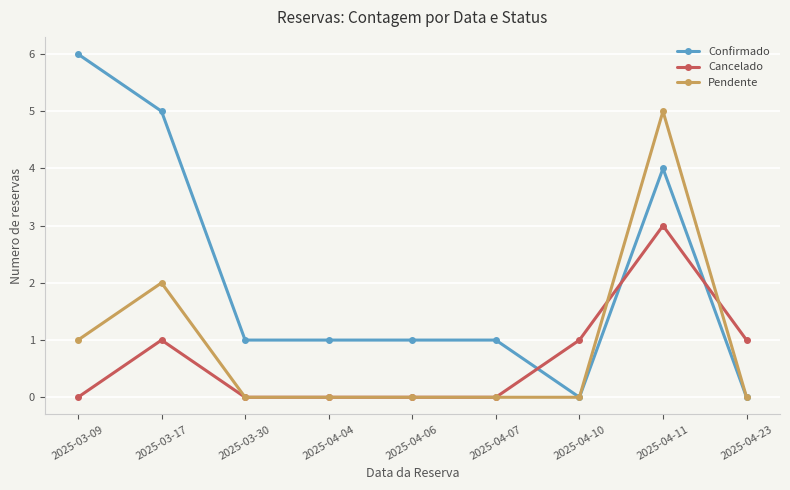

Is it true that Cancelado equals 0 at 2025-04-07?

True